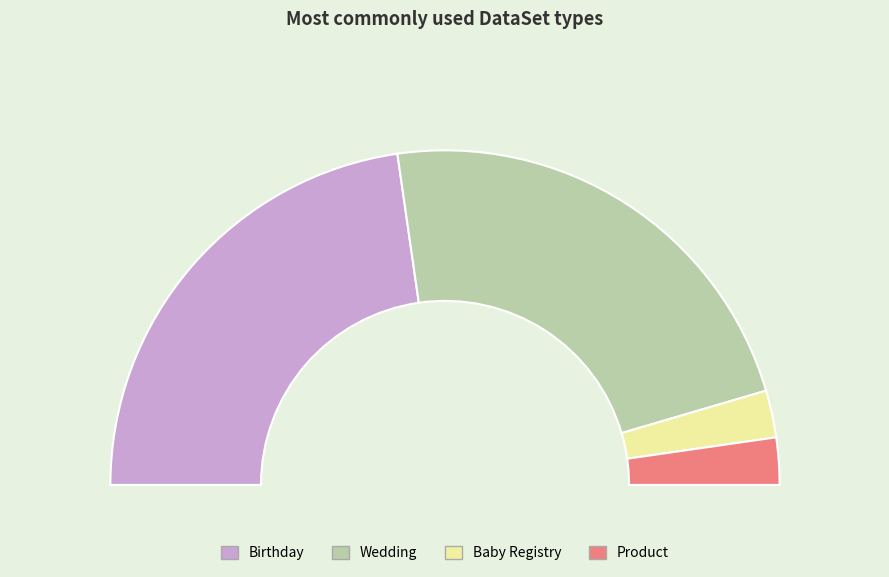

Rank the categories by value from highest to lowest.

Birthday, Wedding, Baby Registry, Product